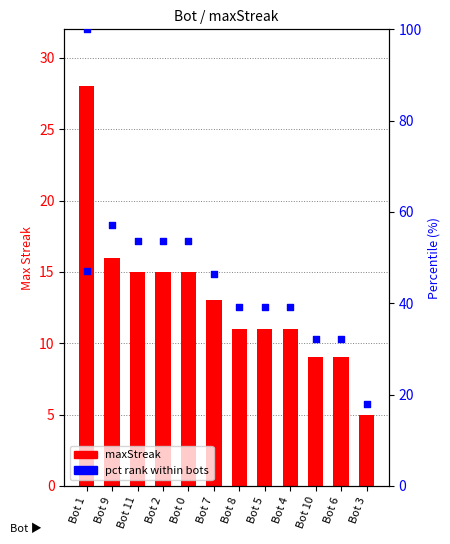

Which has a higher value, Bot 8 or Bot 9?

Bot 9